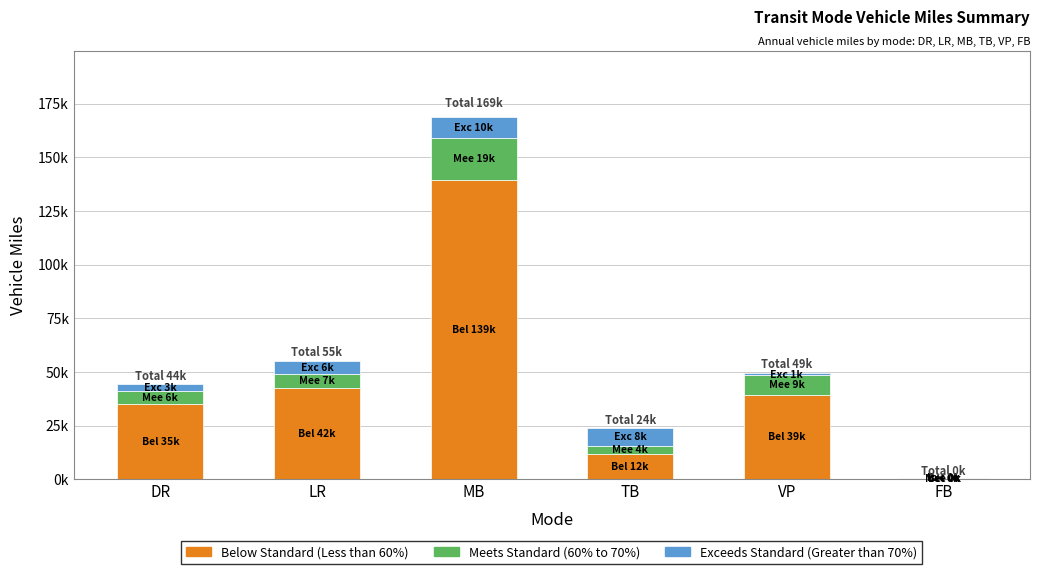

What is the difference between the maximum and minimum values in the Below Standard (Less than 60%) series?

139340